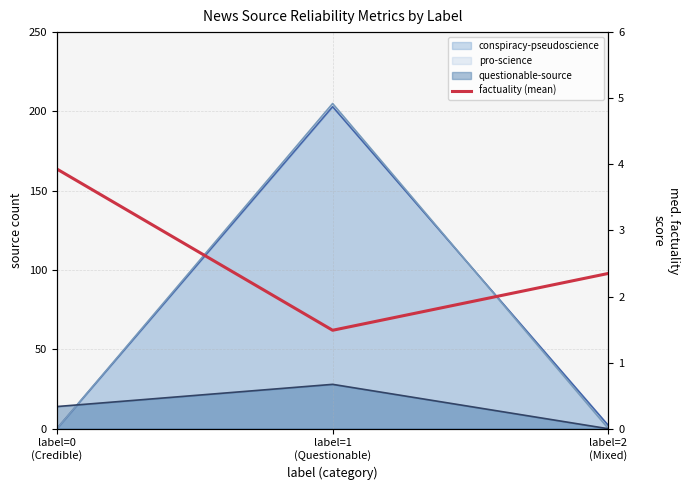

The value at label=1
(Questionable) is 1.5. True or false?

True